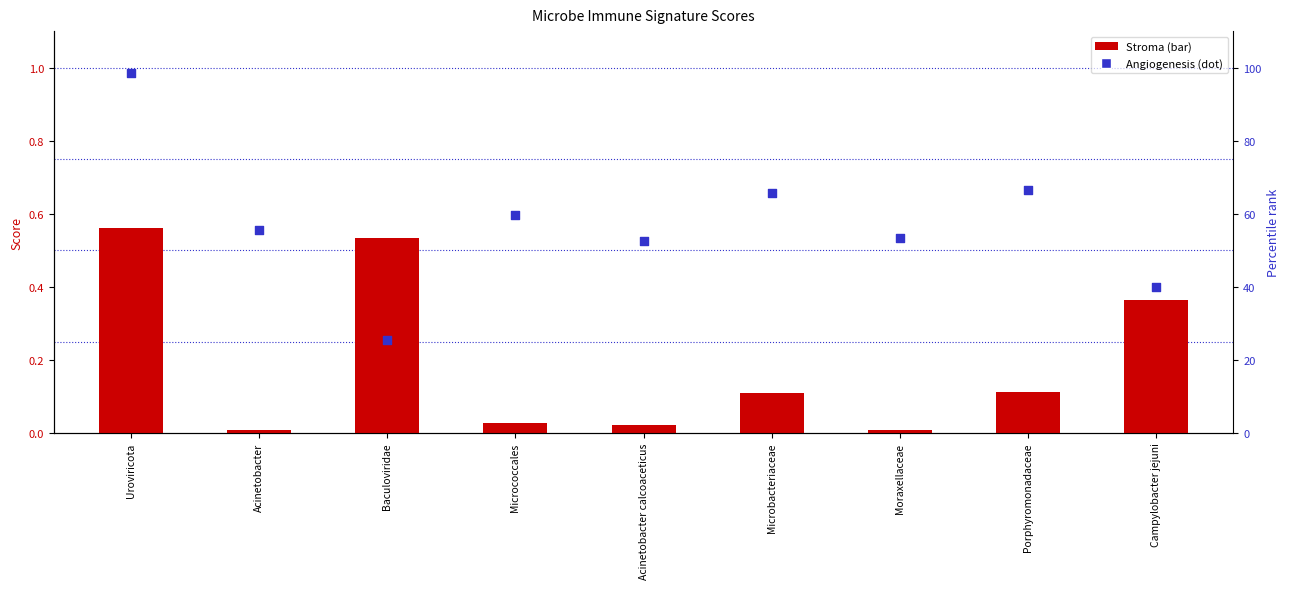

At which category is the sum across all series the highest?

Uroviricota